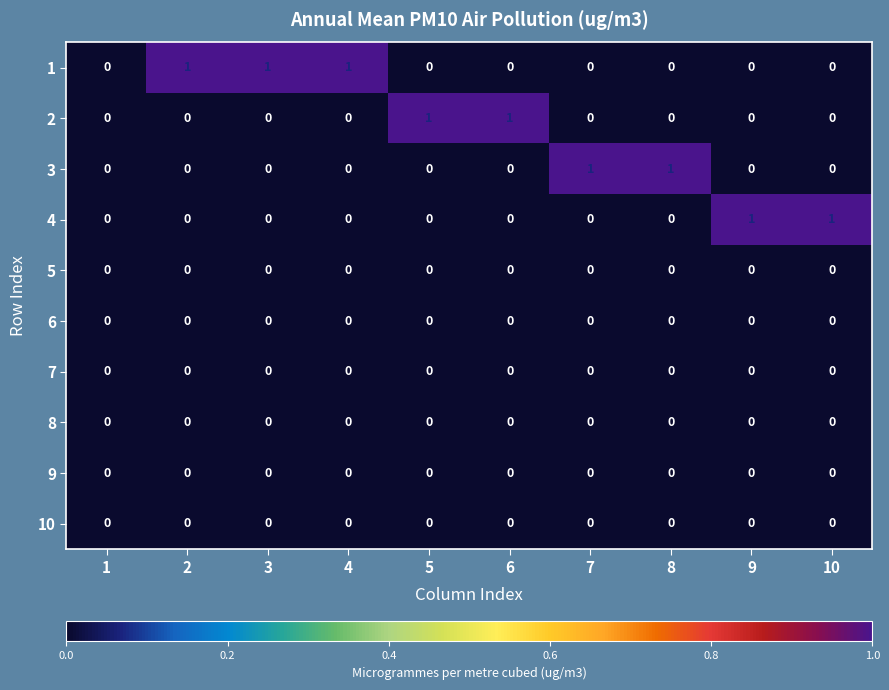

What is the maximum value shown in the chart?

1